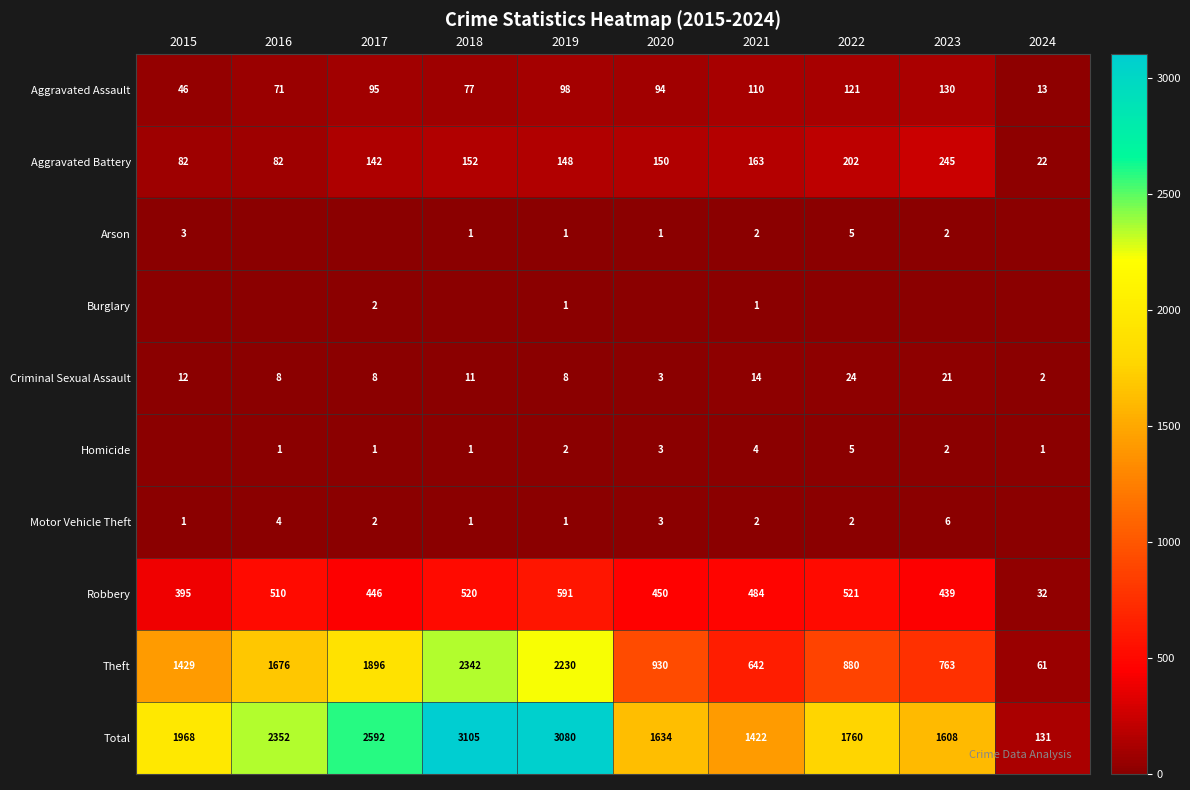

True or false: Theft has a value of 828 at 2016.

False